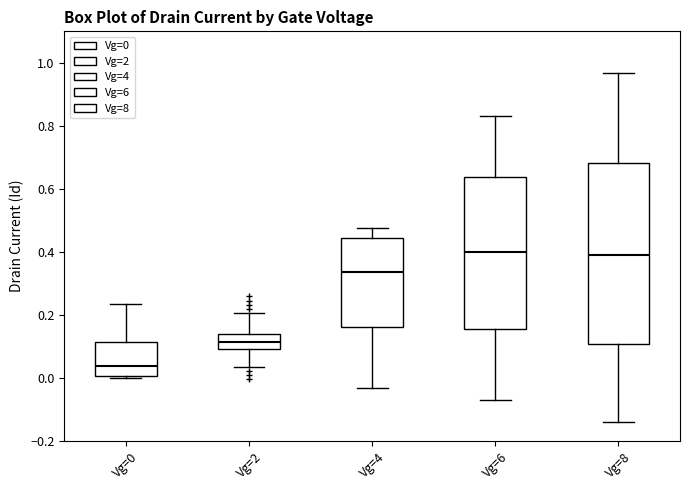

Reading left to right, transcribe this box plot: for each box, give where its median line is, the range the box spans, and where its two whiskers end, as read against the y-axis. The values are not printed on the chart, so give them approximately, as read against the axis.

Vg=0: median 0.04, box 0.00 to 0.12, whiskers 0.00 (just below the box's lower edge) to 0.24
Vg=2: median 0.12, box 0.10 to 0.14, whiskers 0.04 to 0.20
Vg=4: median 0.34, box 0.16 to 0.44, whiskers -0.04 to 0.48
Vg=6: median 0.40, box 0.16 to 0.64, whiskers -0.08 to 0.84
Vg=8: median 0.40, box 0.10 to 0.68, whiskers -0.14 to 0.96